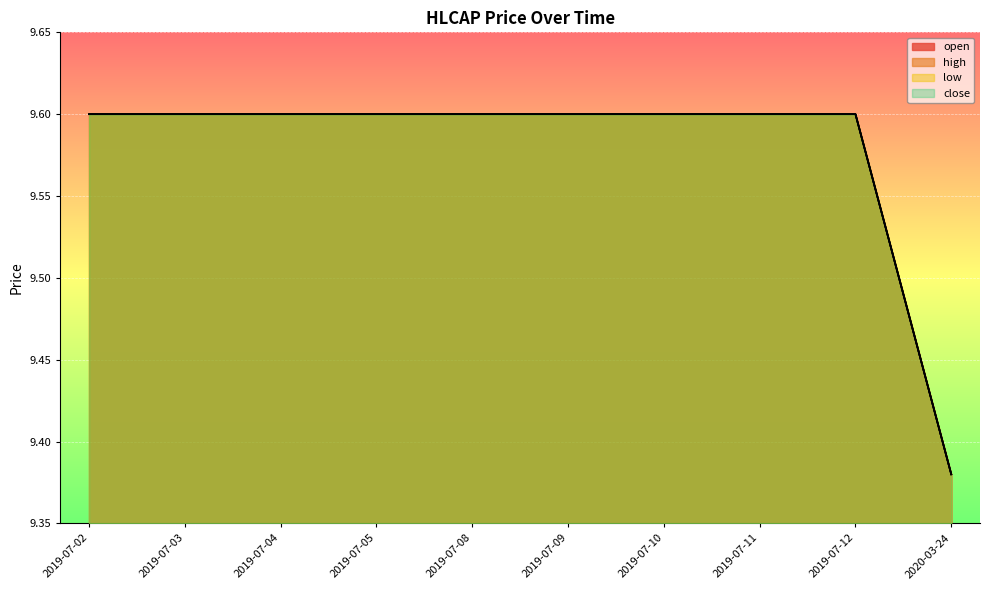

True or false: close and open intersect in this chart.

False